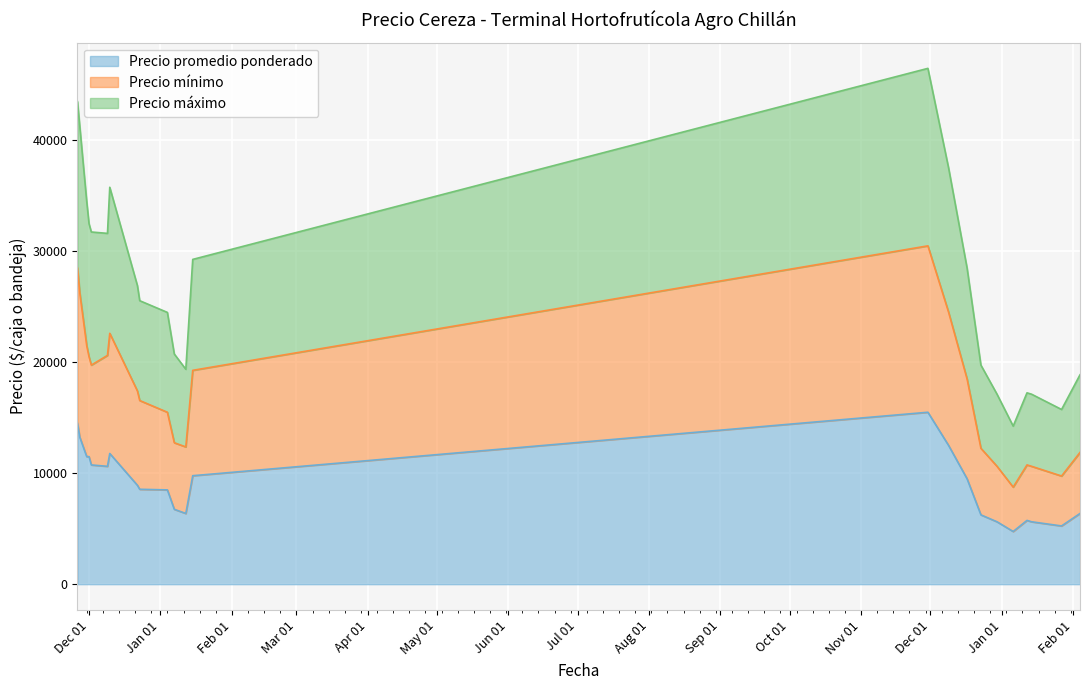

What is the difference between the second highest and minimum values in the Precio mínimo series?

19750